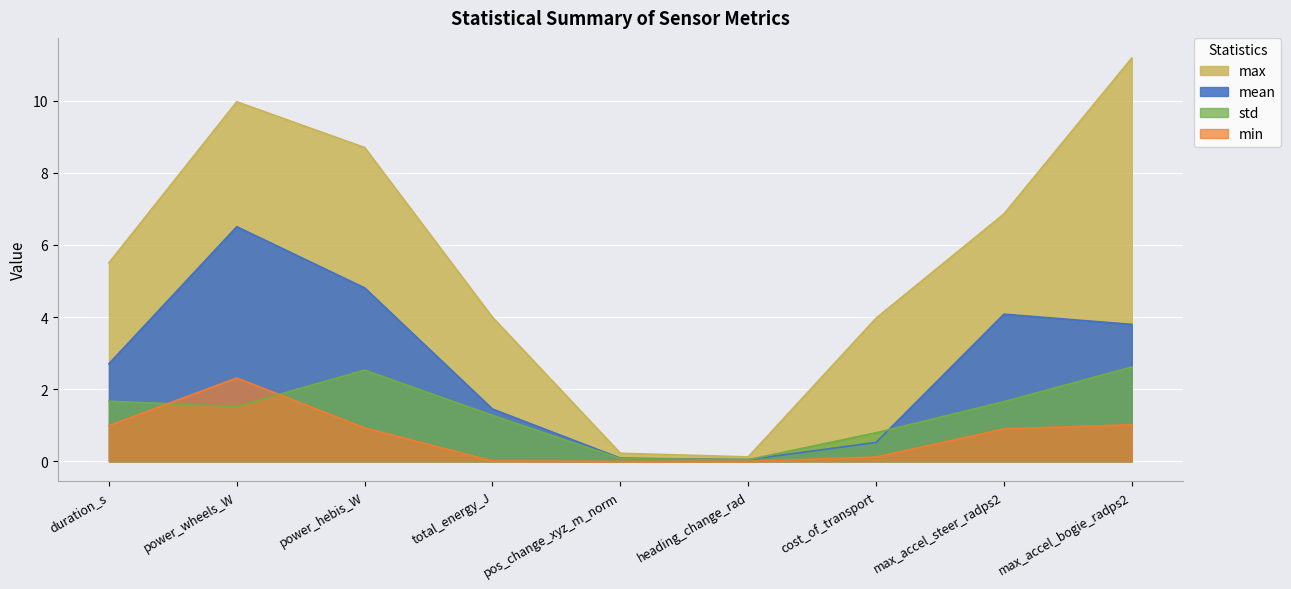

How many lines are shown in the chart?

4